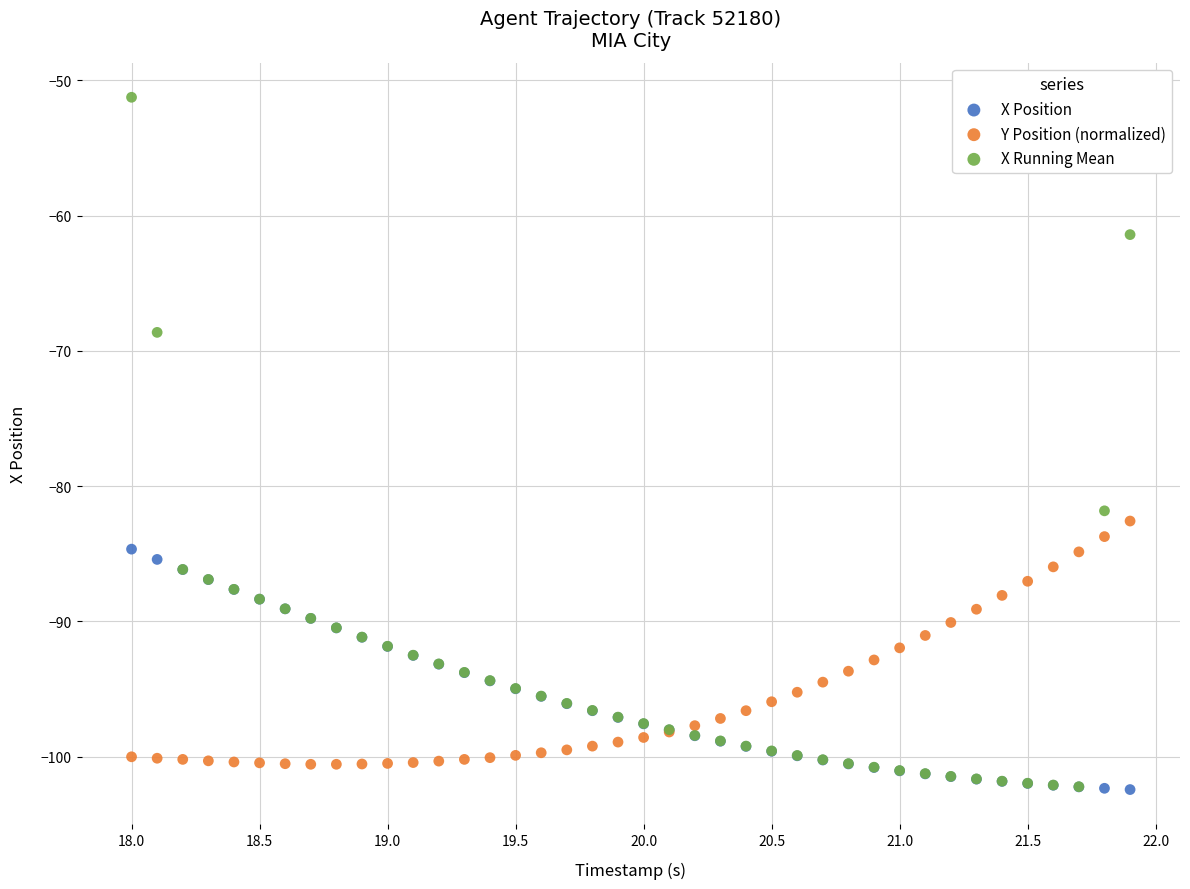

In the X Running Mean series, what Y value is closest to -76?

-81.8